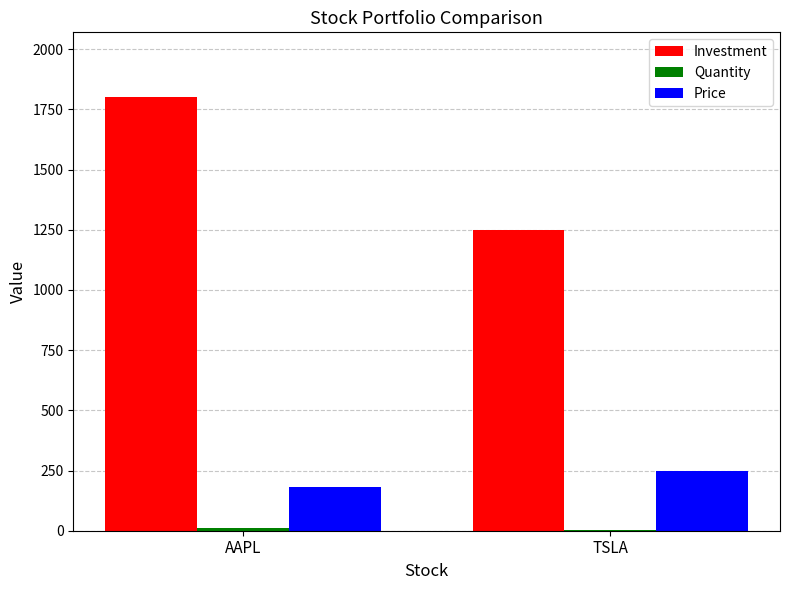

Which series has the largest range (max minus min)?

Investment